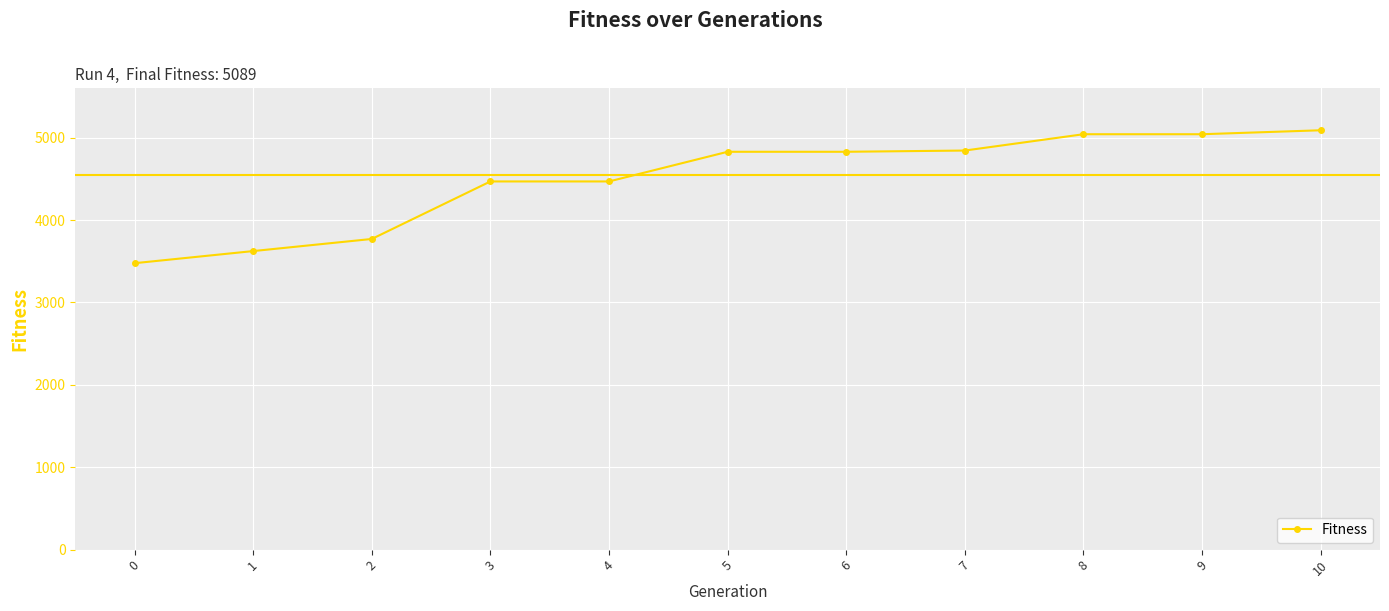

What is the minimum value shown in the chart?

3476